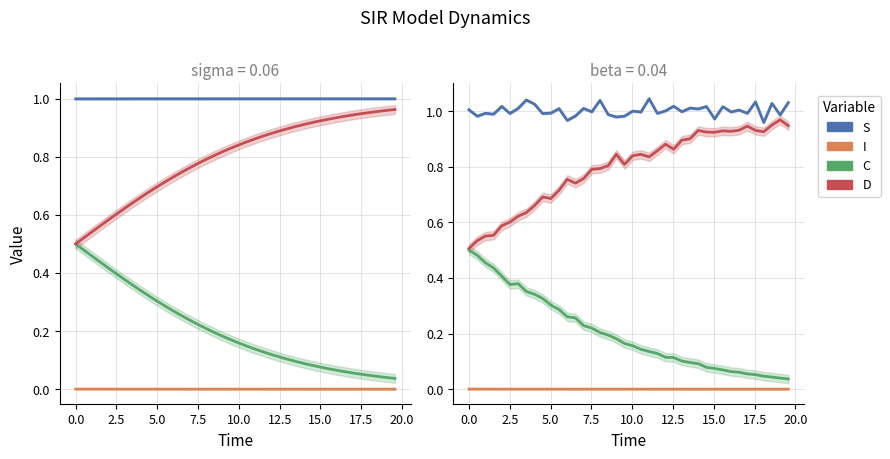

Is this an area chart (filled region under the line)?

No